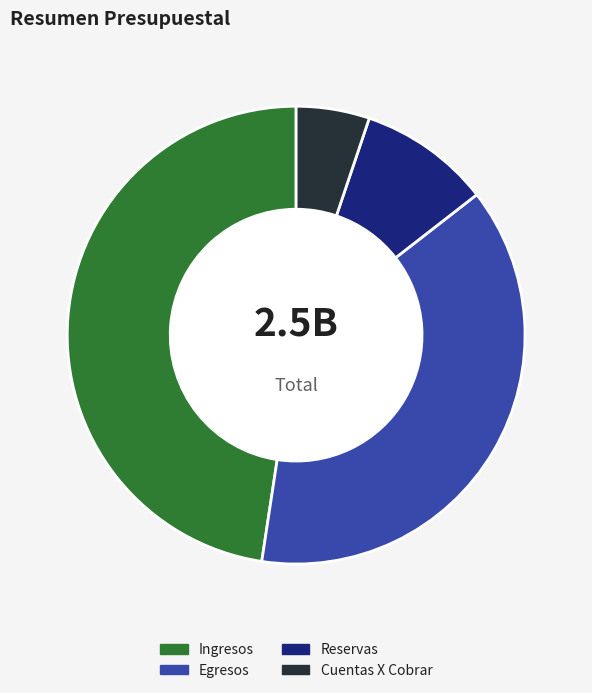

How many slices are in this pie chart?

4